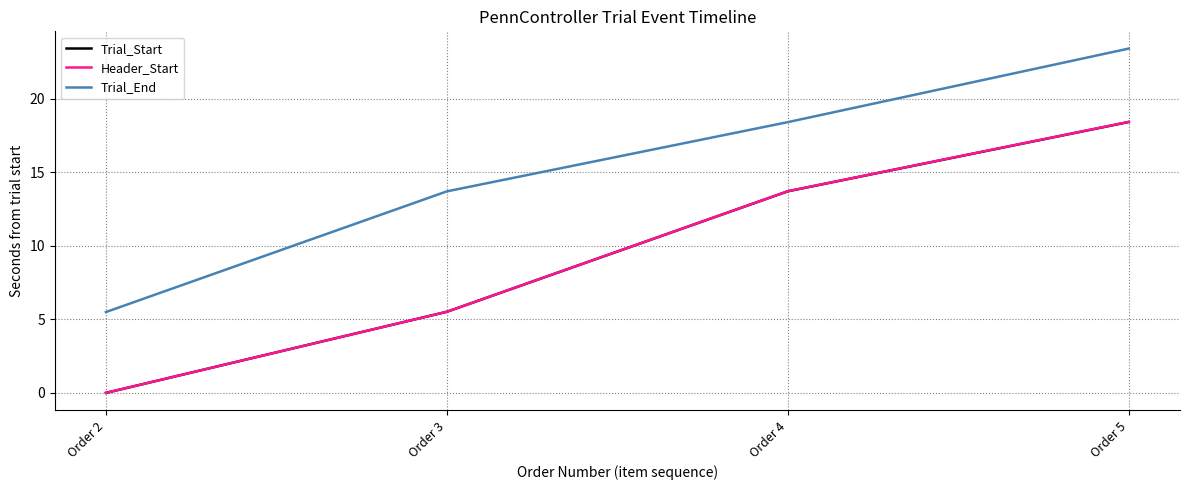

Rank the categories by Trial_End value from highest to lowest.

Order 5, Order 4, Order 3, Order 2